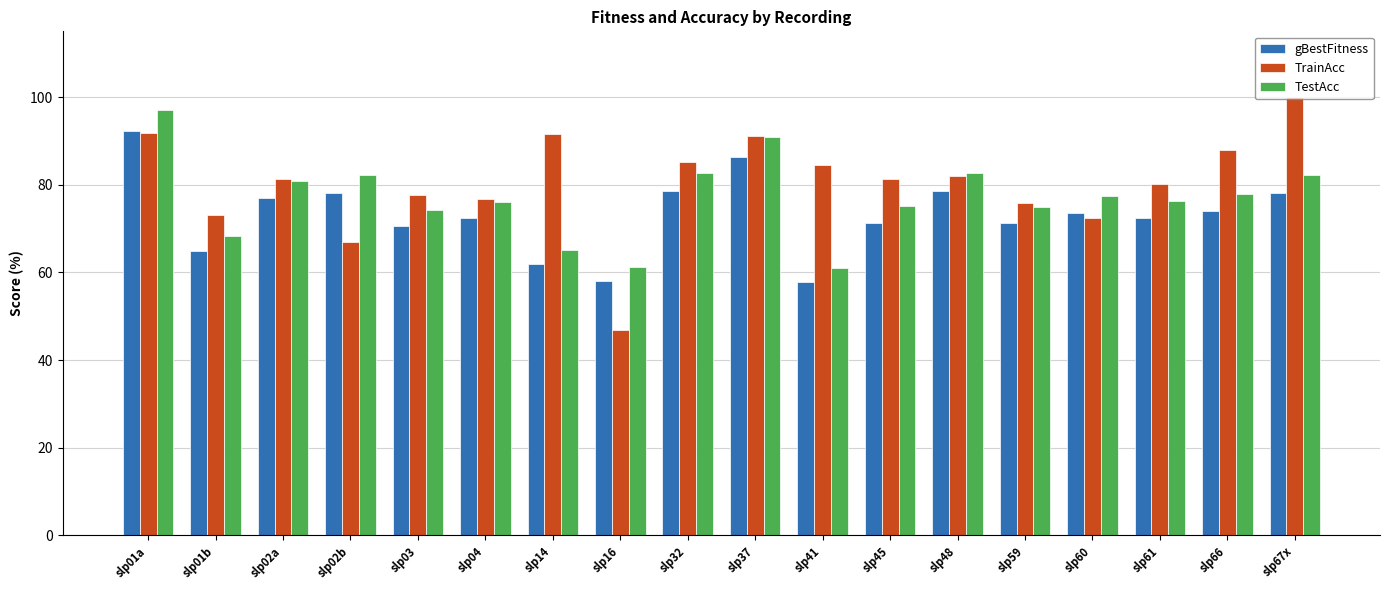

At how many categories does at least one series exceed 52?

18